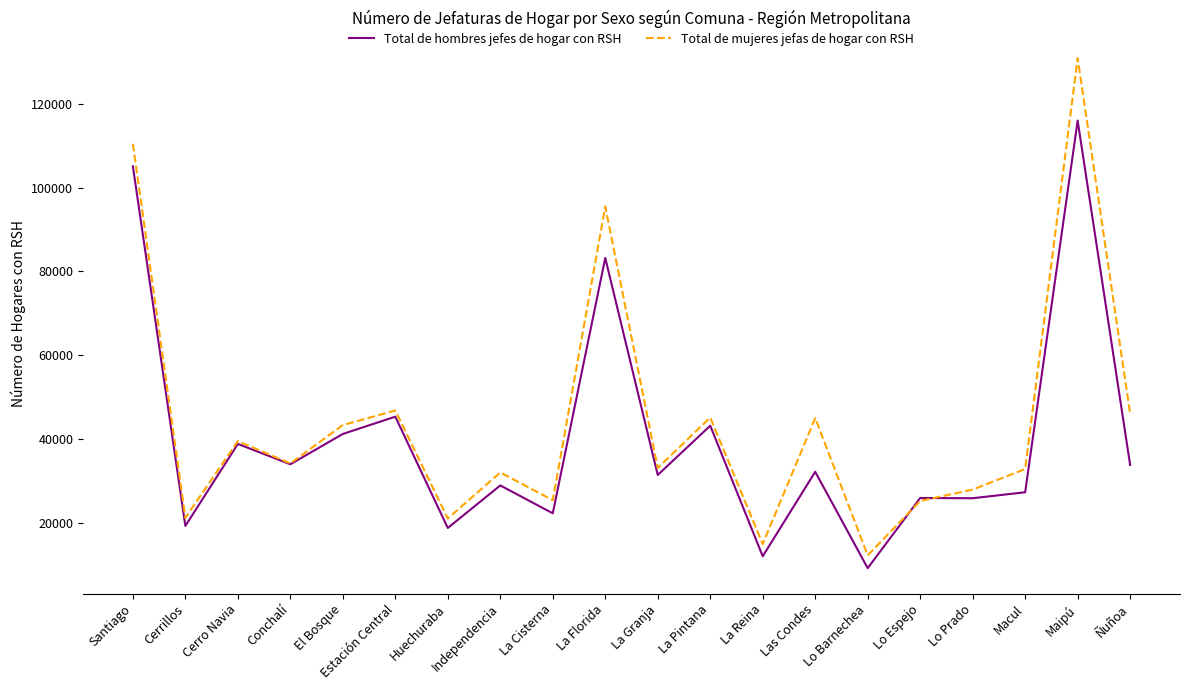

What position from the left is La Reina?

13